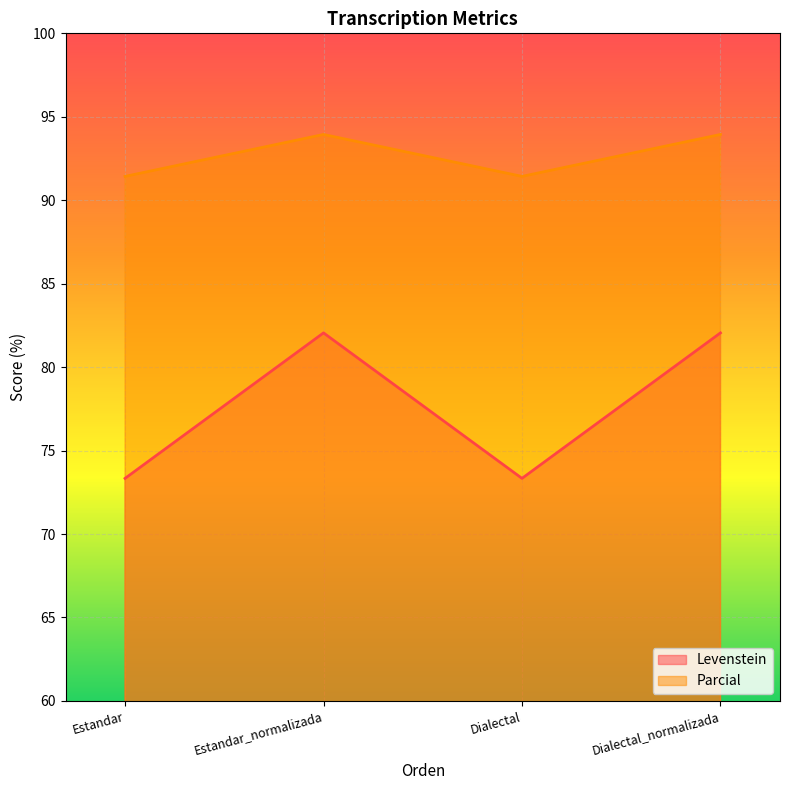

What is the smallest value displayed?

73.3